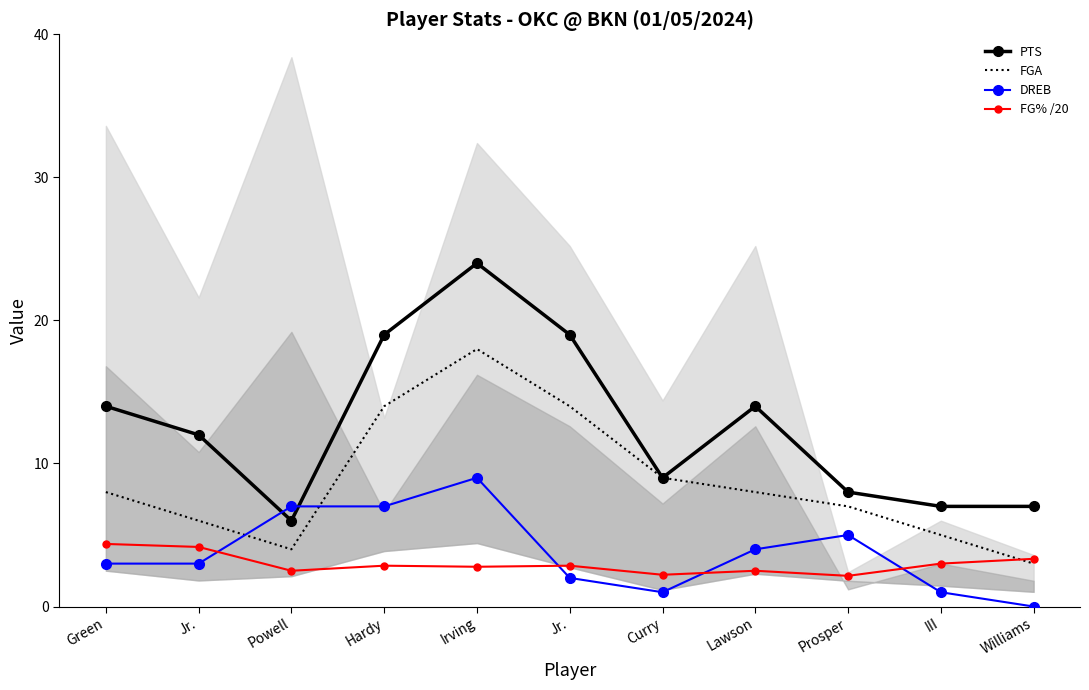

Which has a higher value, Irving or Jr.?

Irving